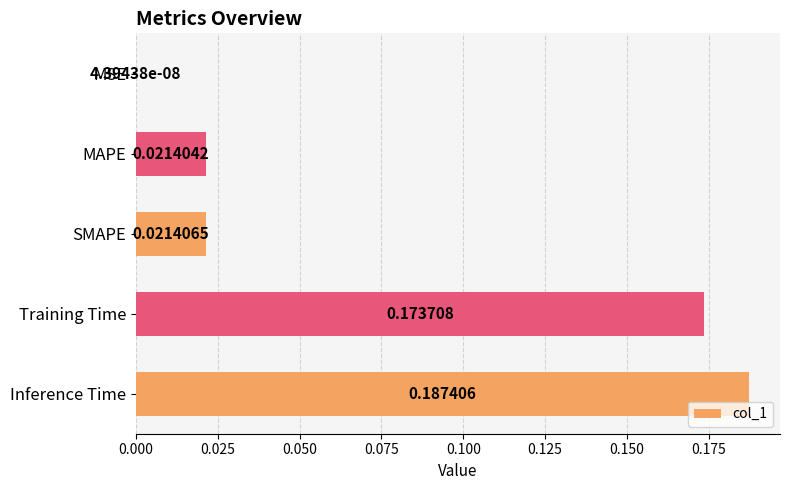

Between Training Time and MSE, which is larger?

Training Time